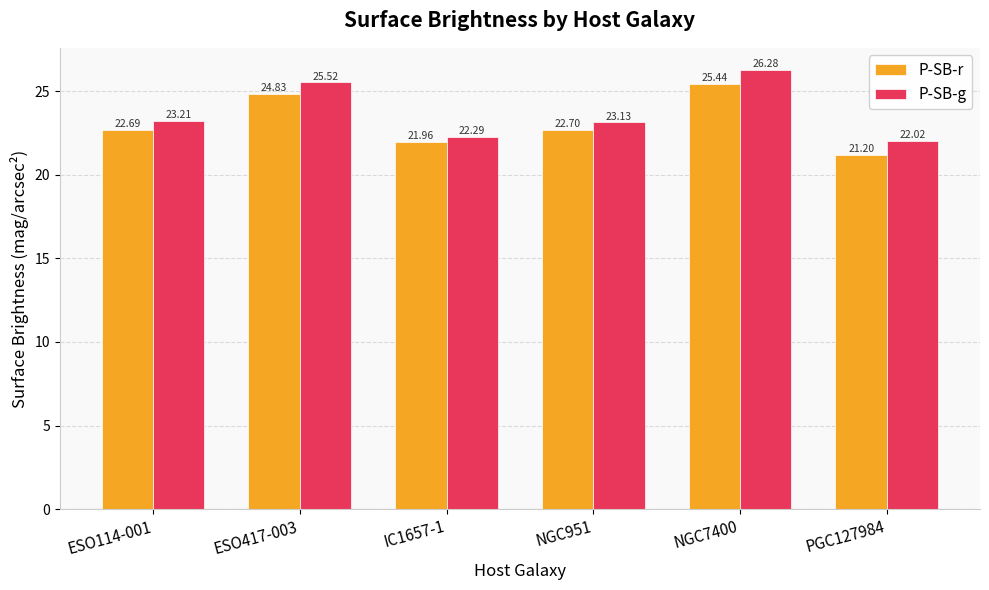

What is the approximate value of P-SB-g at NGC951?

23.1